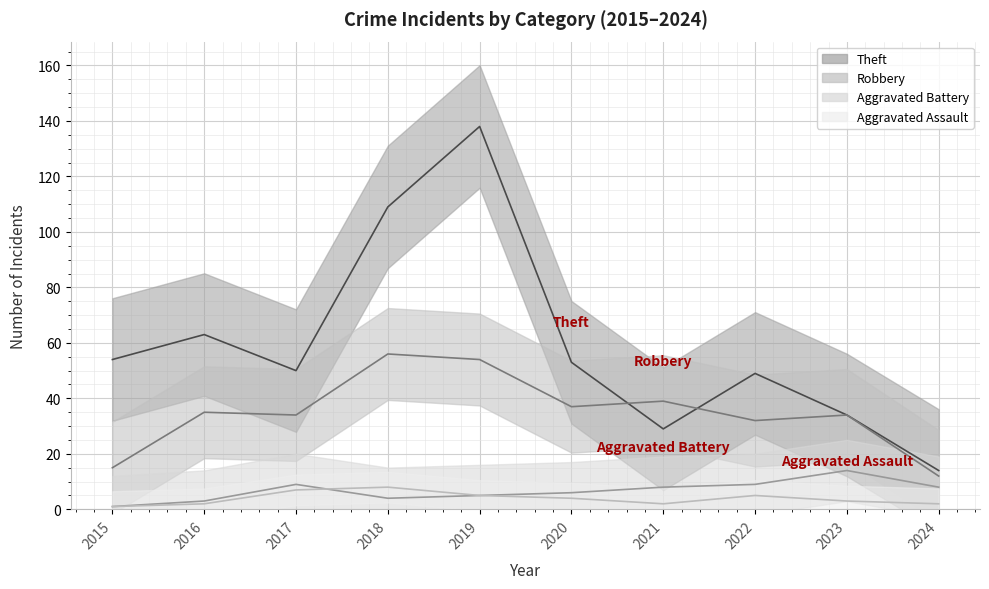

True or false: Aggravated Assault has a value of 2 at 2024.

True